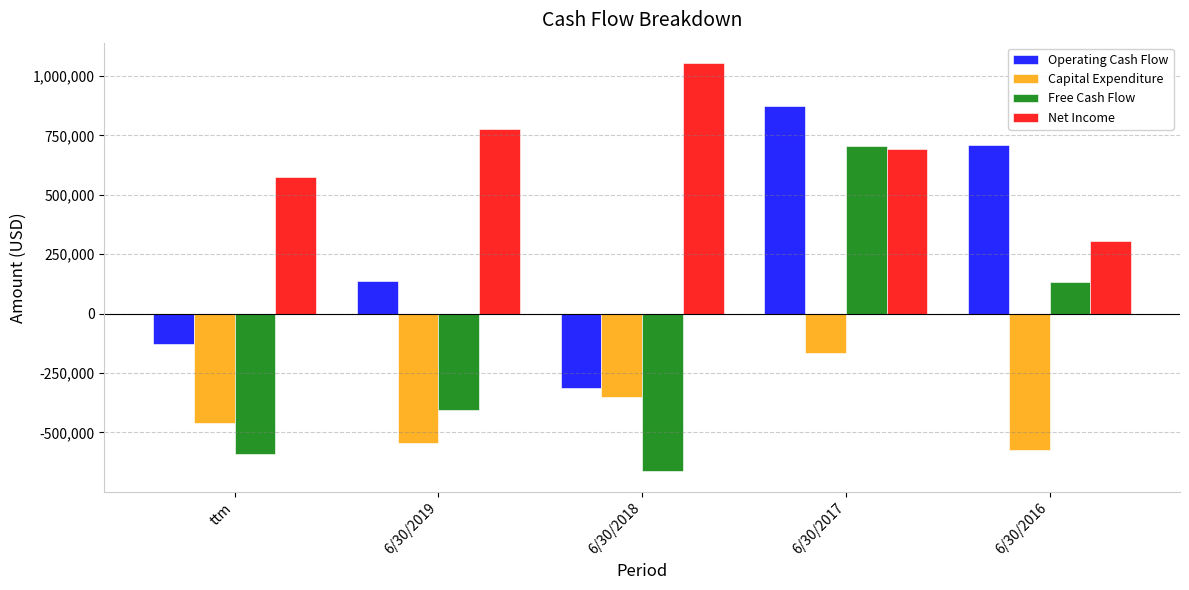

The value of Operating Cash Flow at 6/30/2017 is 871610. True or false?

True